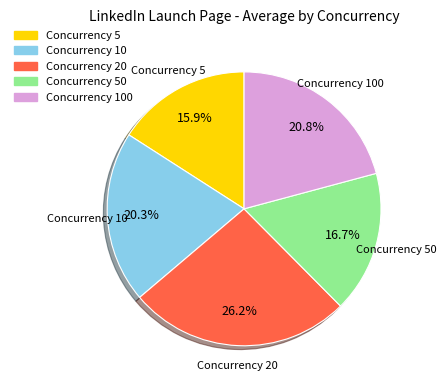

Is there a majority slice in this chart?

No